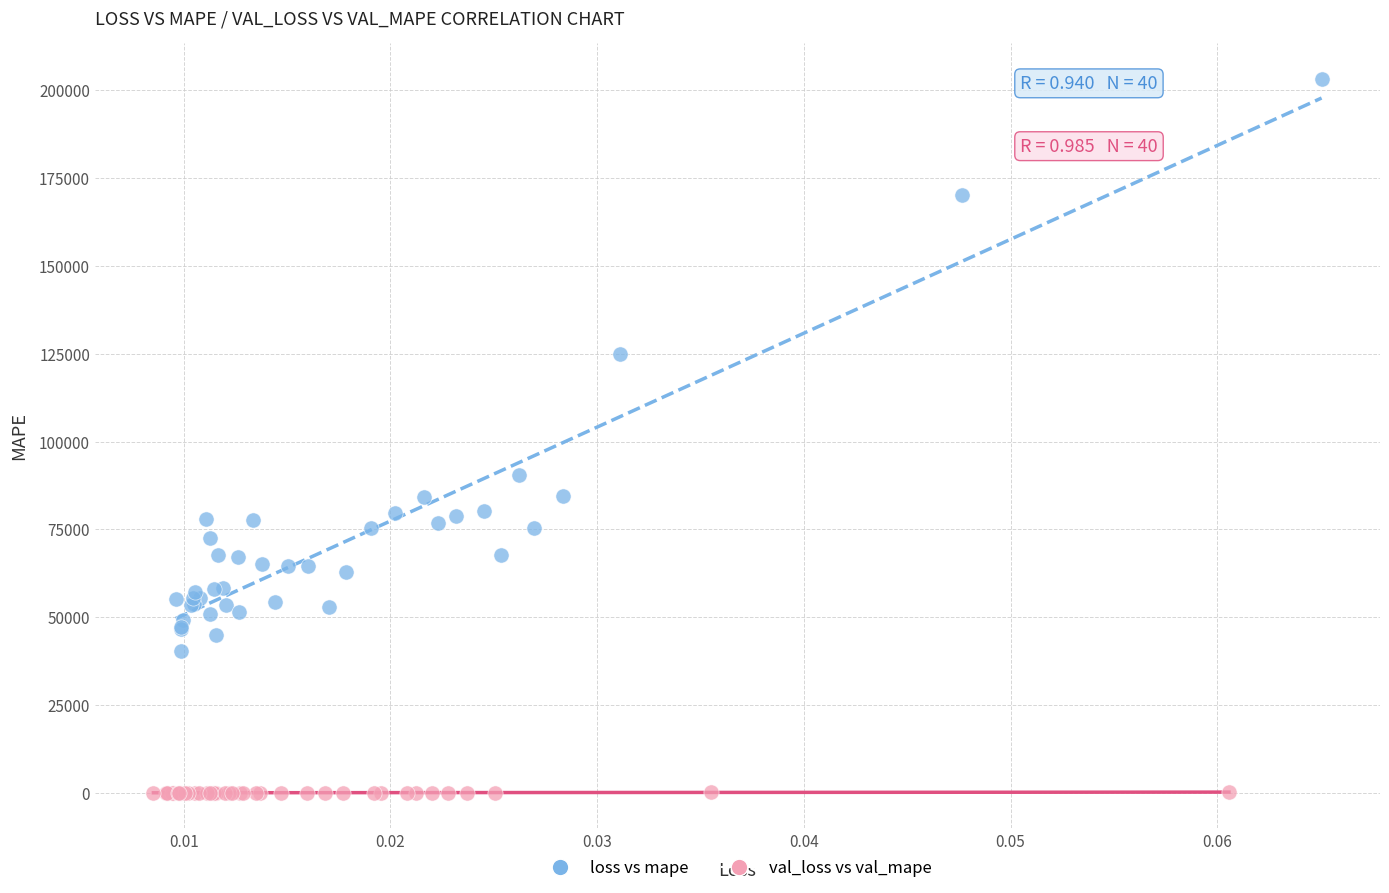

What are all the series names shown in the legend?

loss vs mape, val_loss vs val_mape